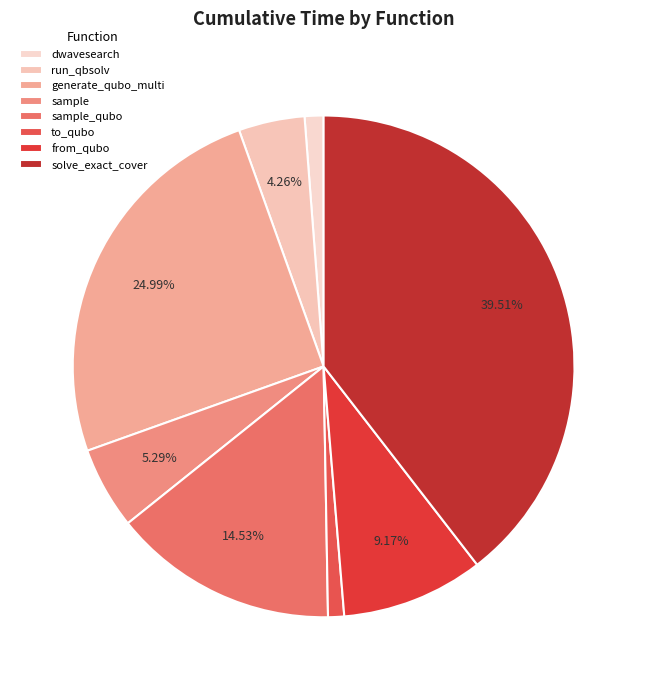

True or false: sample accounts for 5% of the total.

True